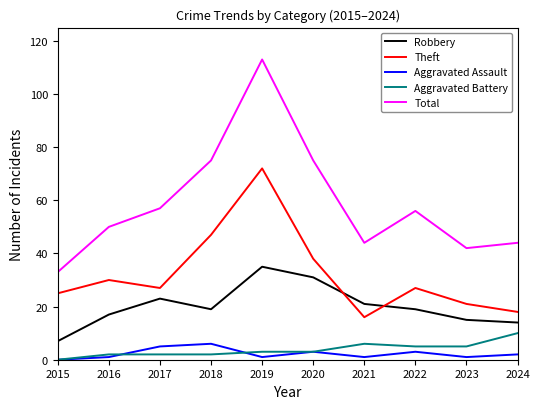

How many interior local valleys does the Theft series have?

2